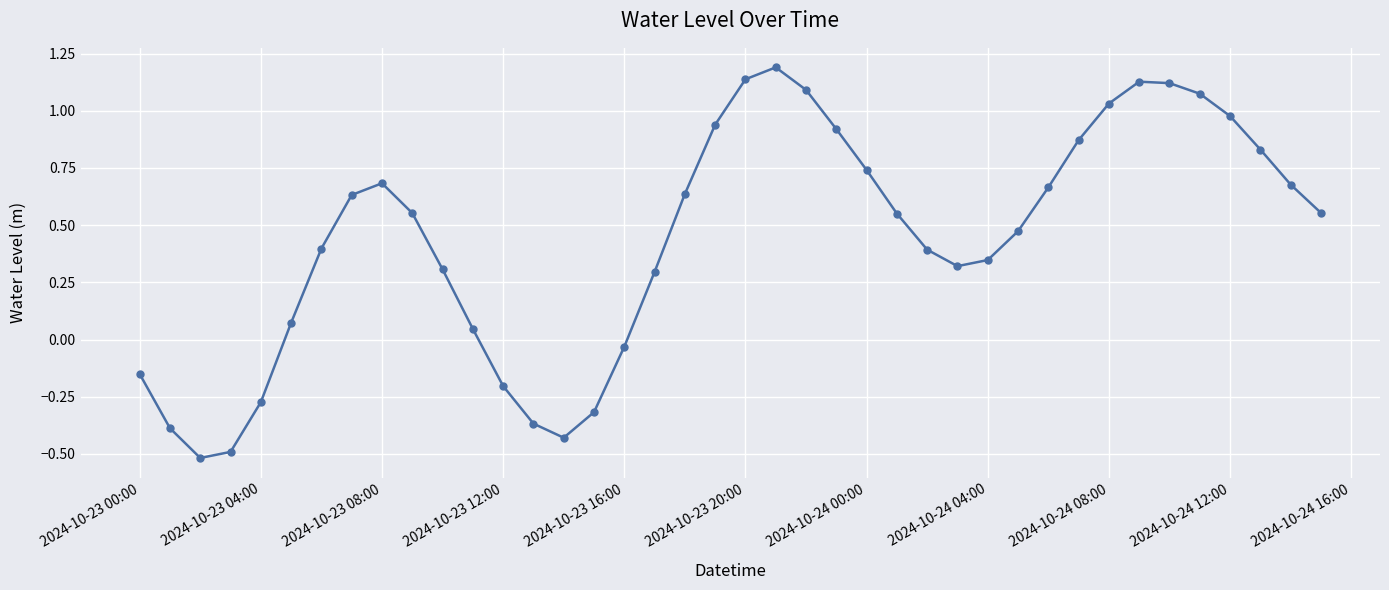

What is the average value?

0.4